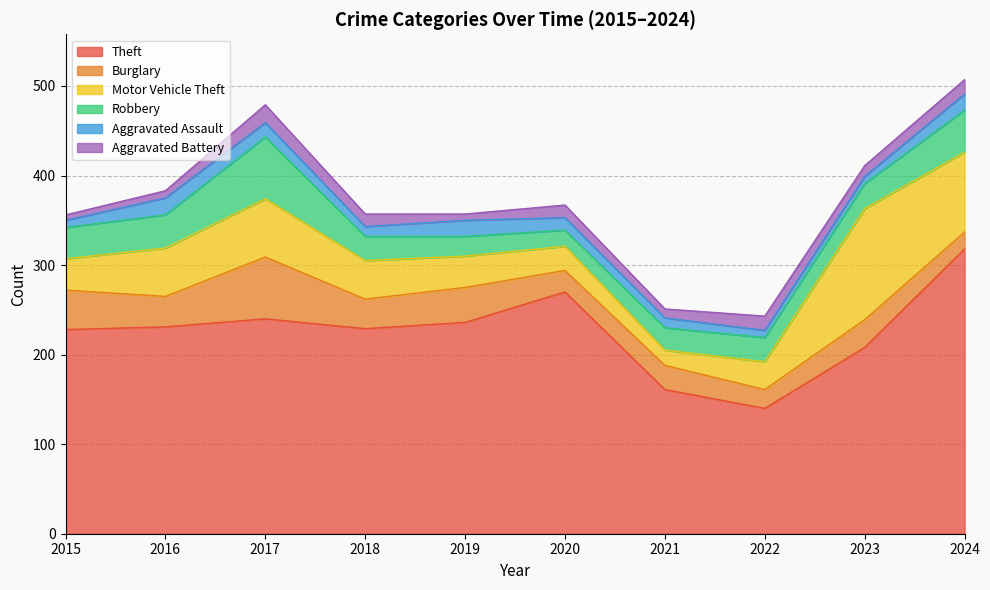

Does the chart have visible grid lines?

Yes